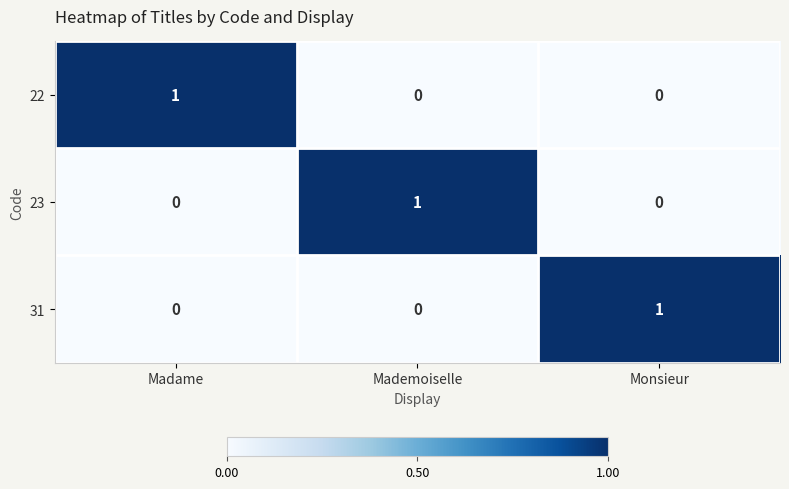

At which label does 23 reach its peak?

Mademoiselle